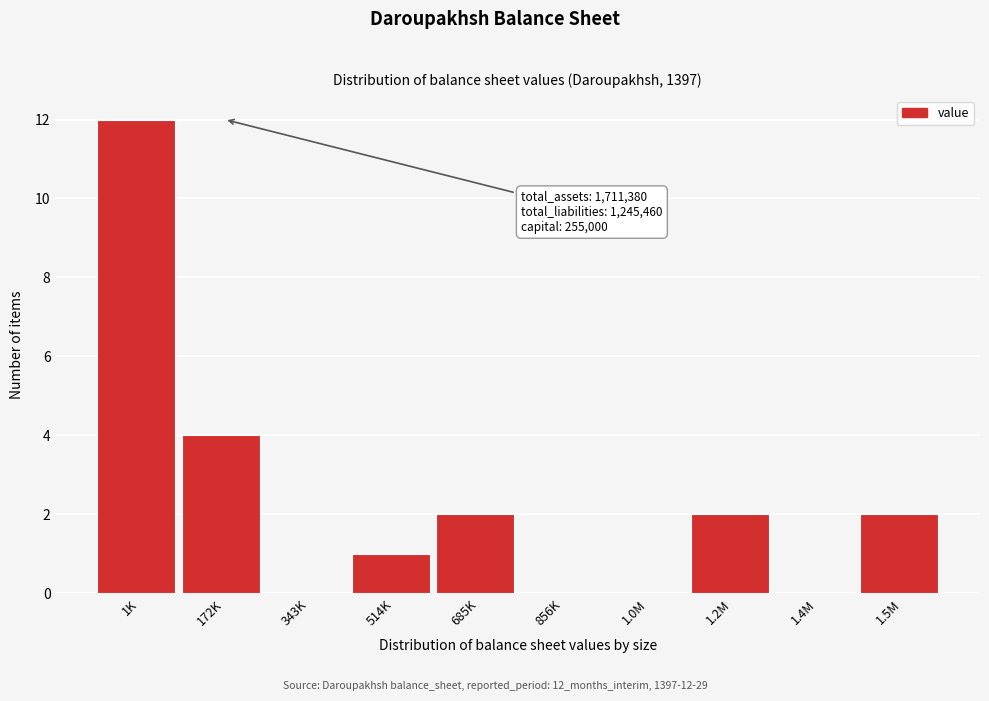

Reading right to left, transcribe all the data shown in this chart.

1.5M=2	1.4M=0	1.2M=2	1.0M=0	856K=0	685K=2	514K=1	343K=0	172K=4	1K=12